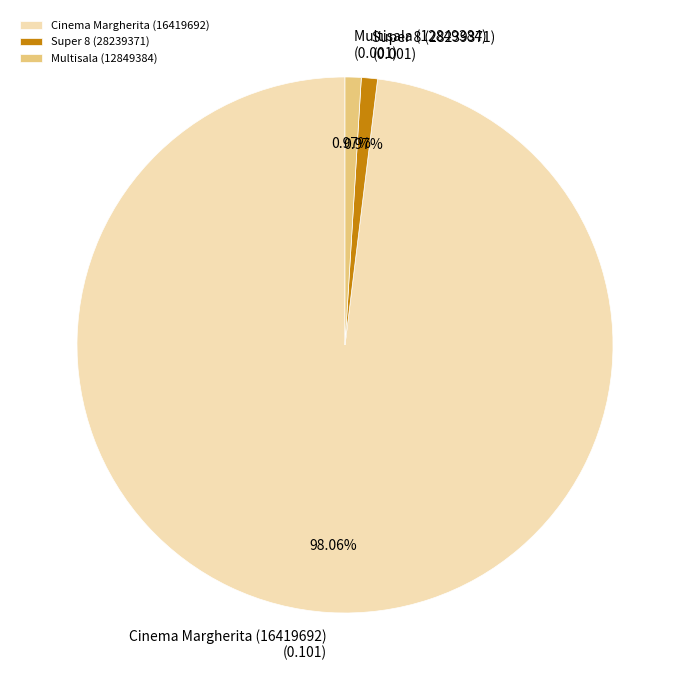

How many slices are in this pie chart?

3